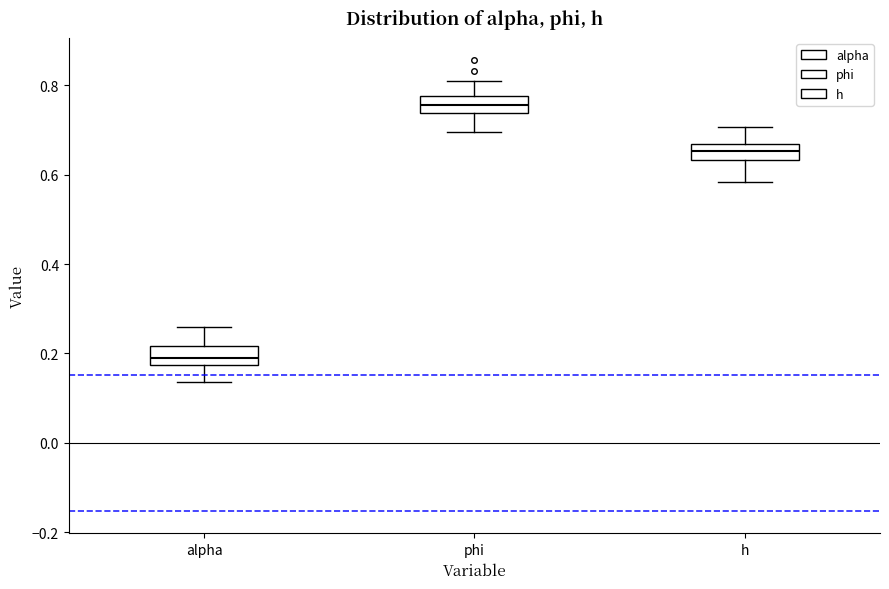

Where does the lower whisker of the box for phi end on the y-axis? The values are not printed on the chart, so give them approximately, as read against the axis.

0.70